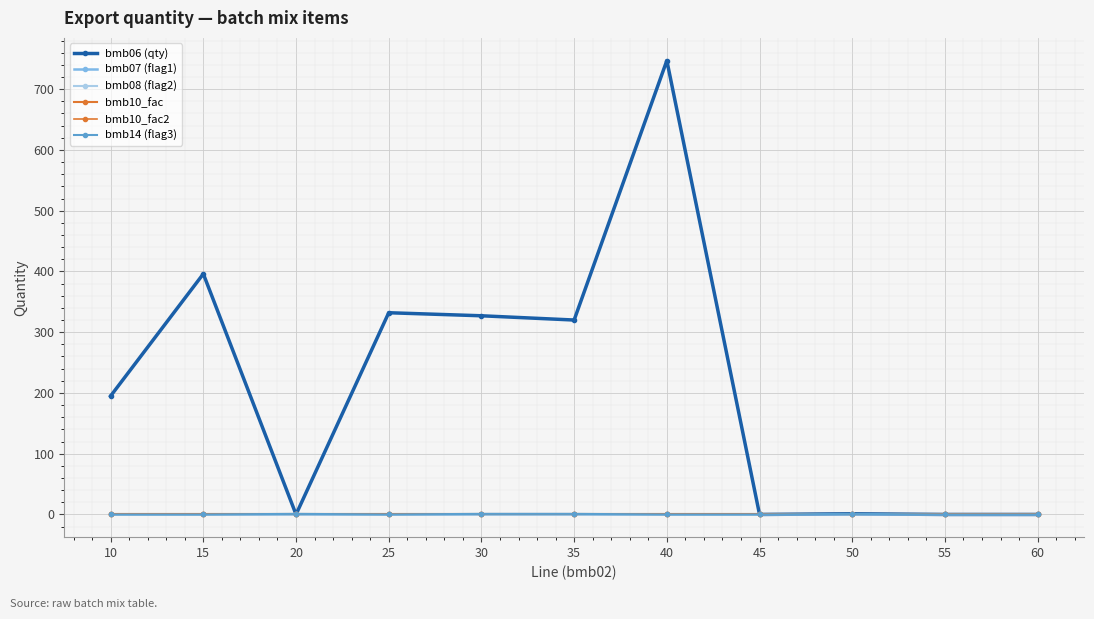

Does the chart have visible grid lines?

Yes